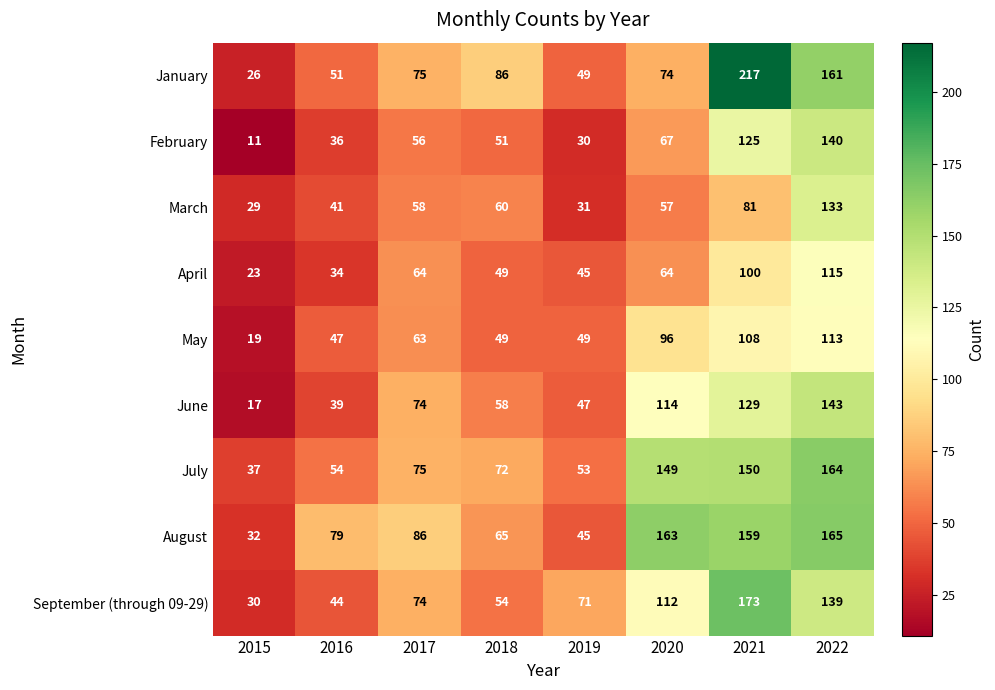

Read the August value at 2015, to the nearest 5.

30